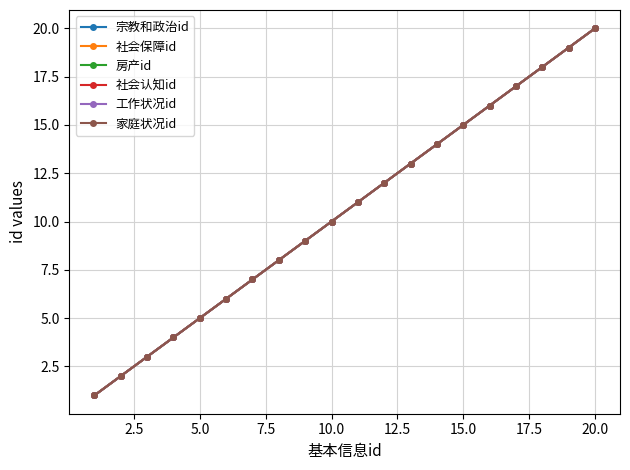

Which series has the widest spread of values?

宗教和政治id